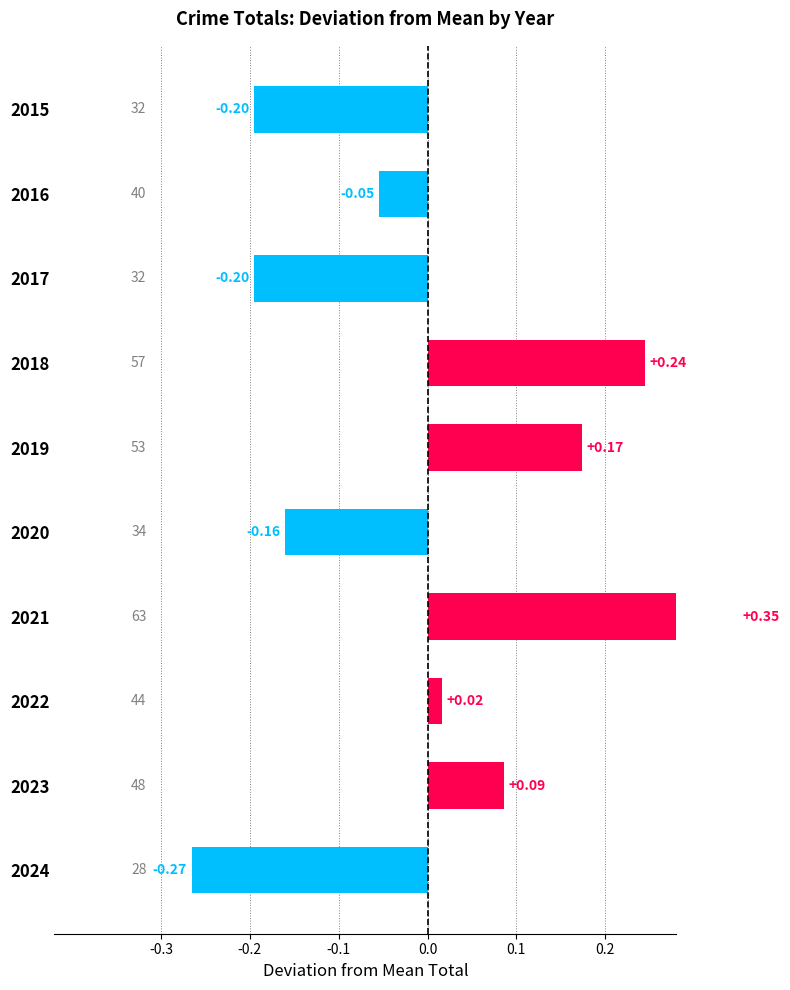

What is the difference between the maximum and second lowest values?

0.5